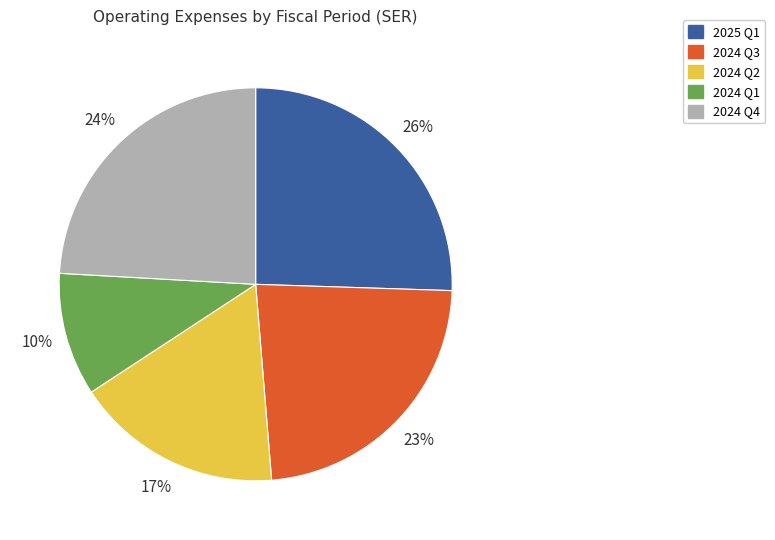

Count the number of slices in the pie.

5